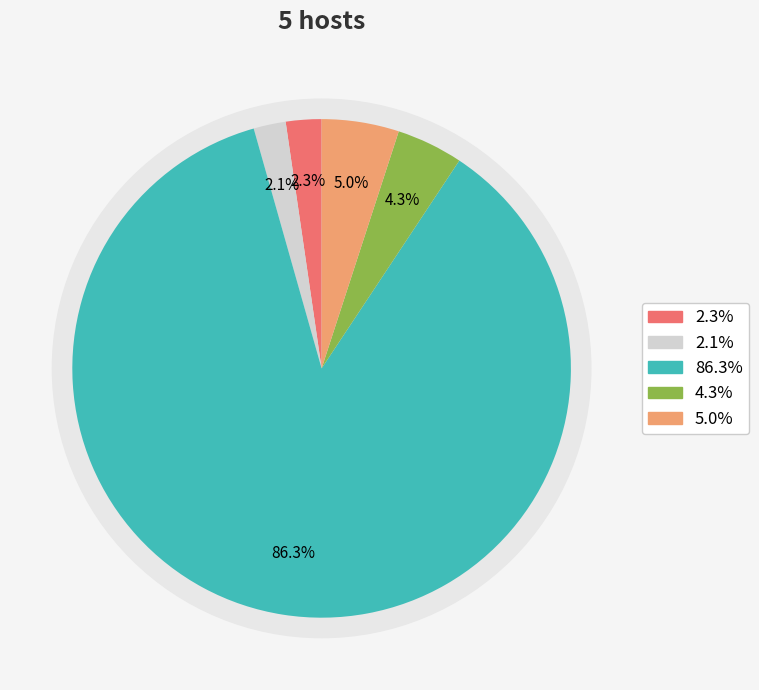

Between 4 and 5, which is larger?

5